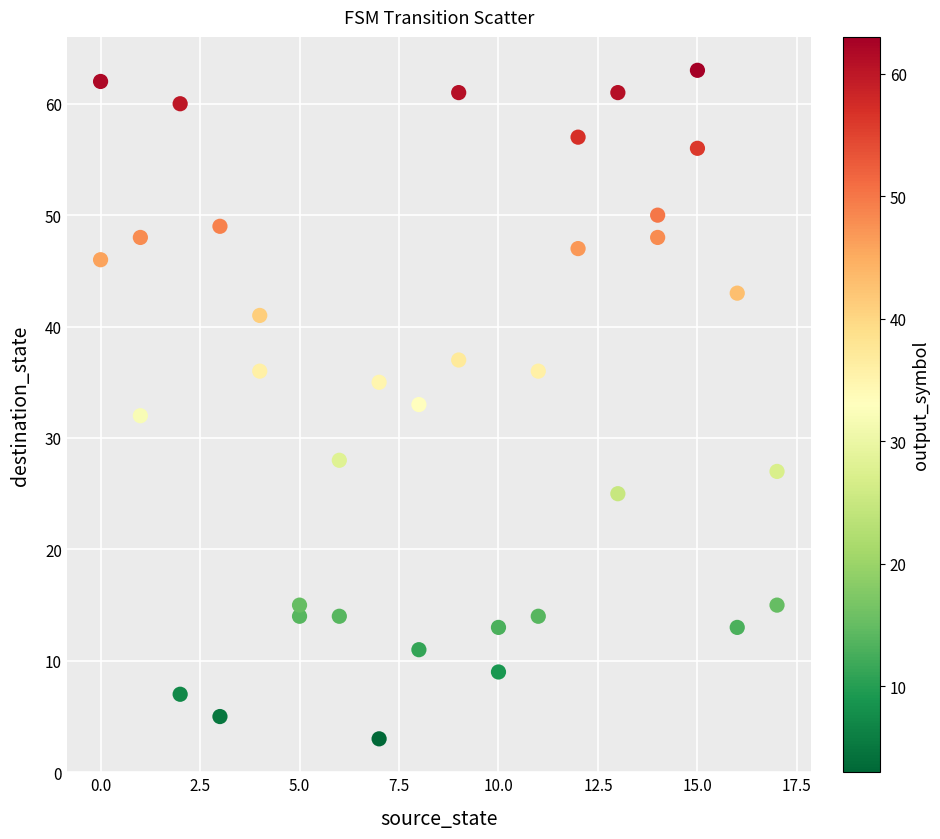

What is the range of X values (max minus min)?

17